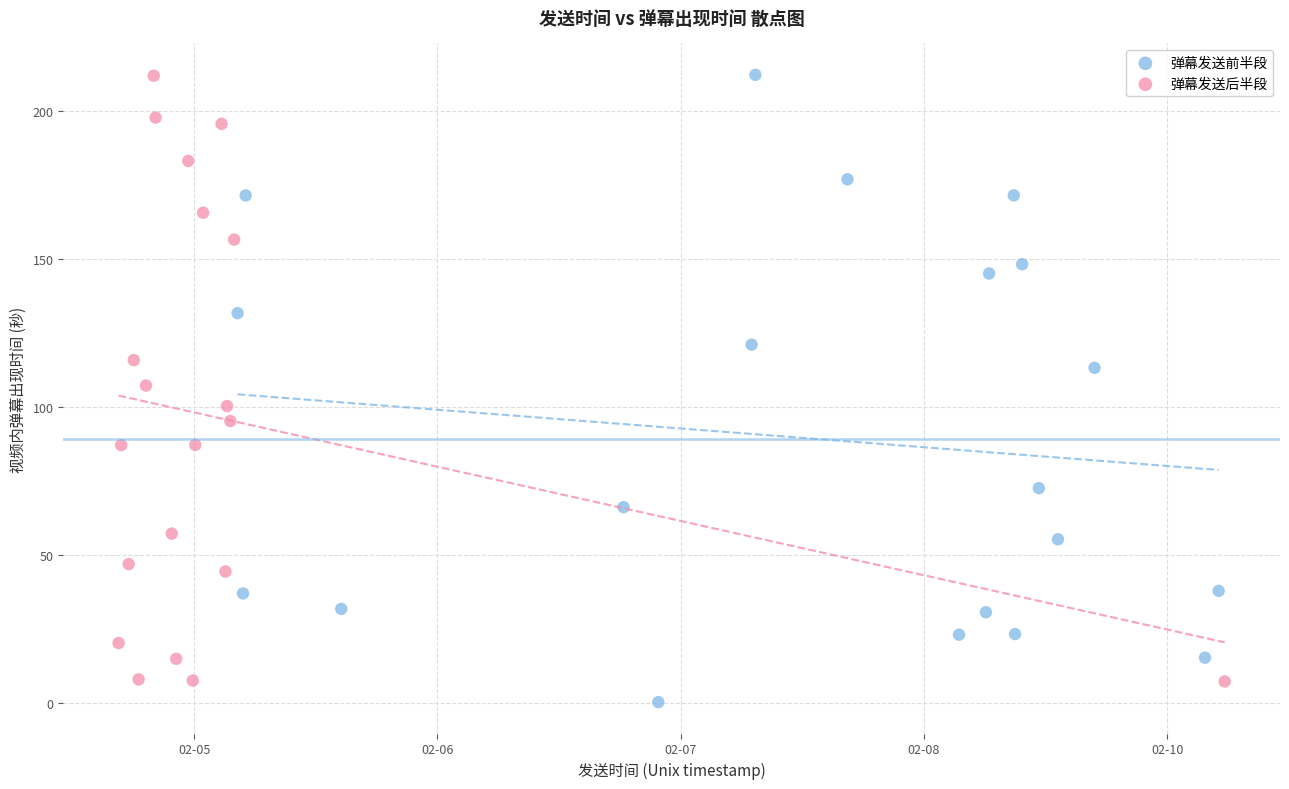

Which series reaches the minimum Y coordinate?

弹幕发送前半段